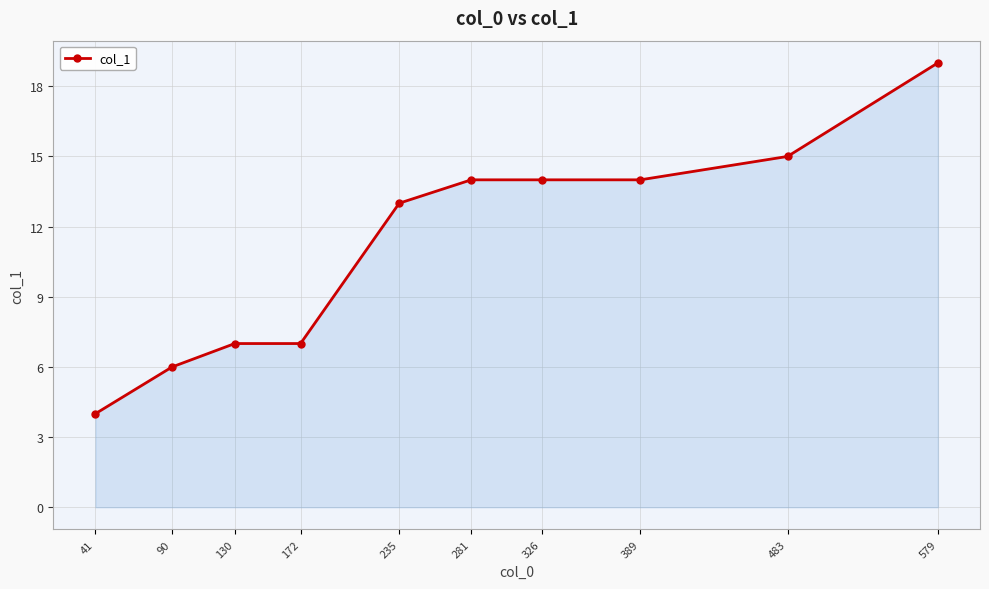

What is the value of the 3rd point from the left?

7